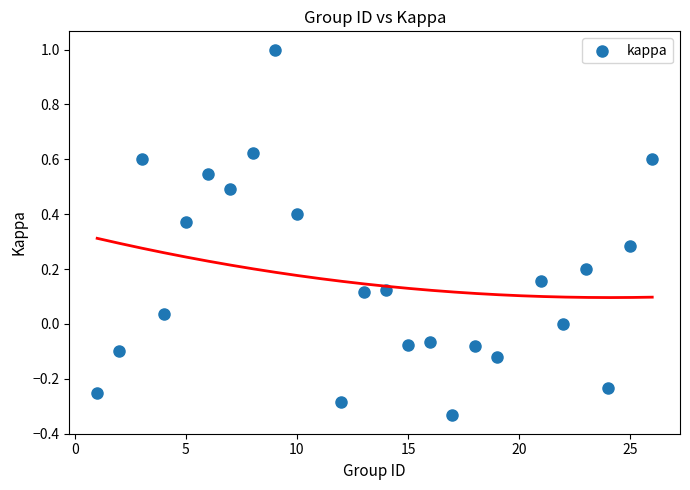

What is the range of Y values (max minus min)?

1.3